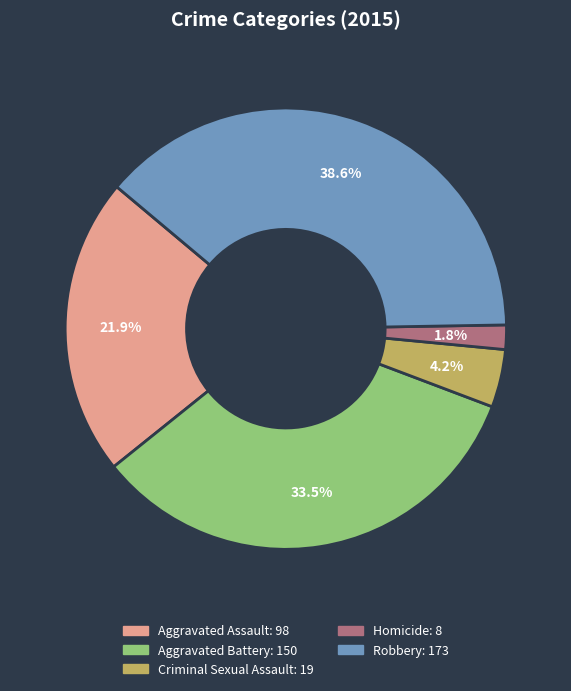

Is the sum of Aggravated Assault and Robbery greater than half?

Yes